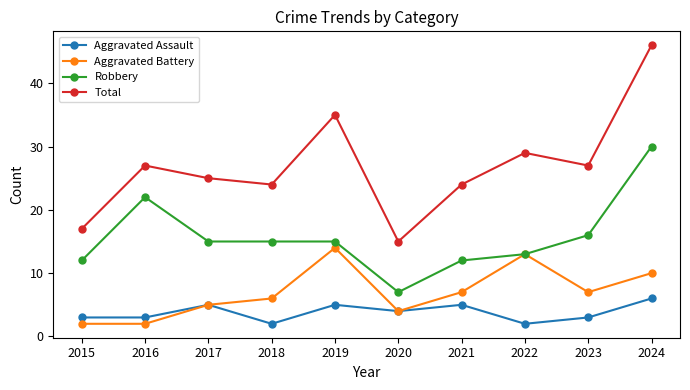

How many data points in Aggravated Assault are less than 4?

5